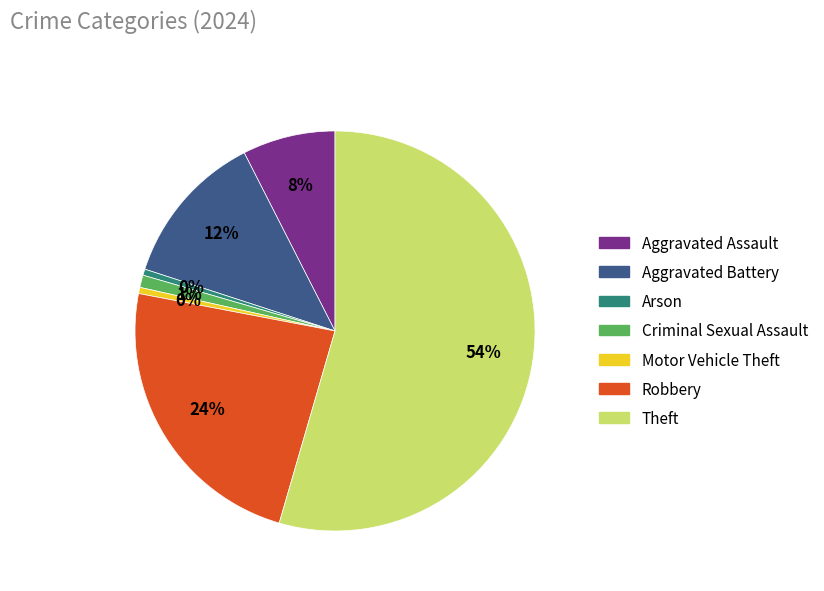

How many segments does this pie chart have?

7